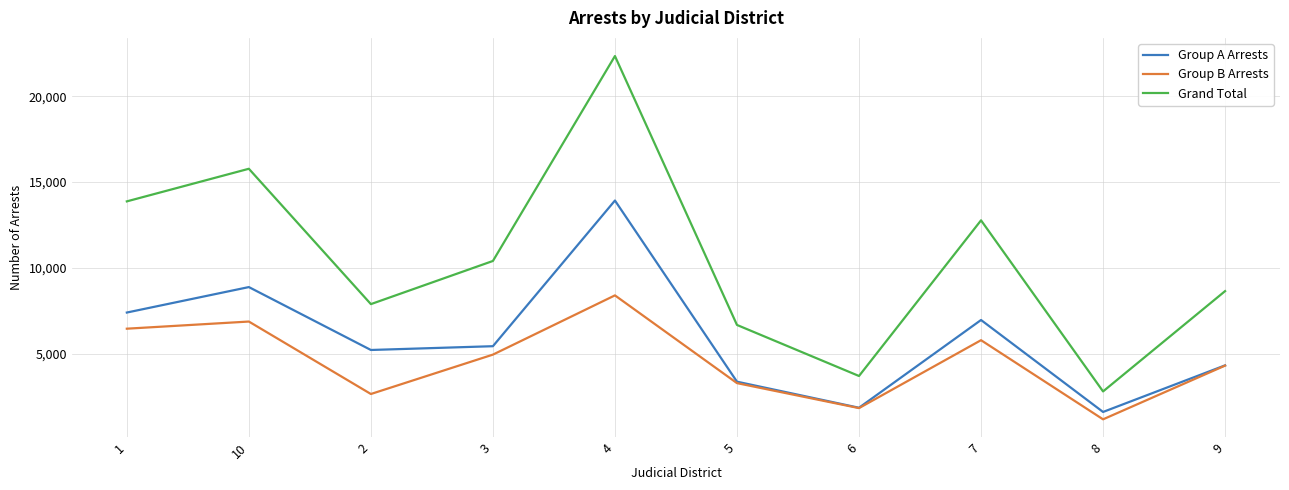

How many interior local peaks does the Grand Total series have?

3